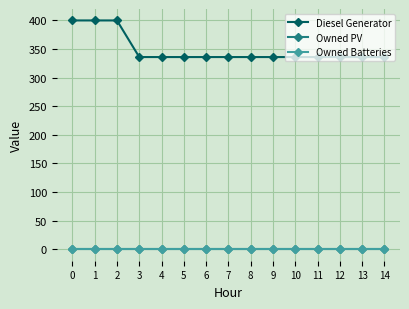

Is it true that Owned PV equals 0 at 6?

True